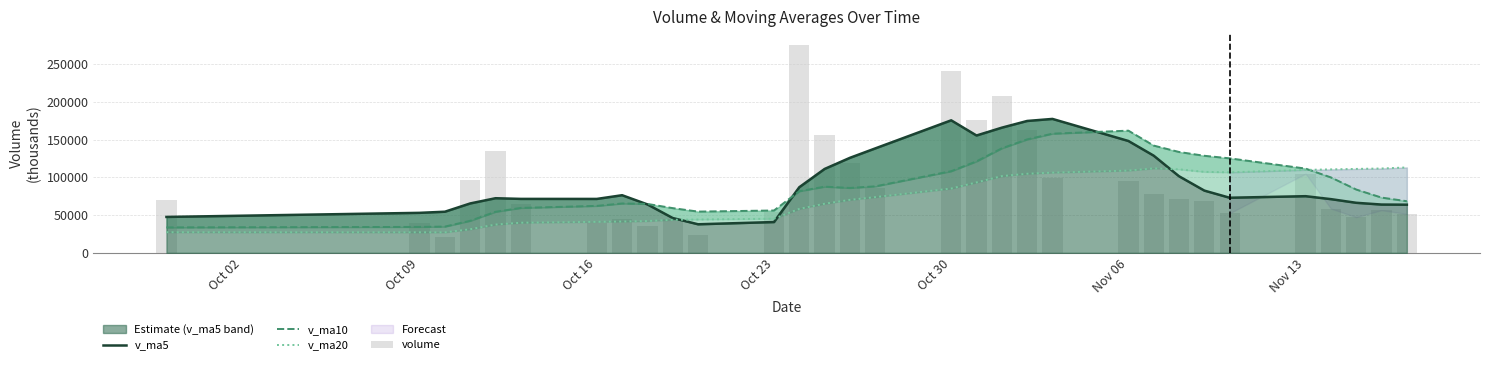

Reading left to right, what are all the values shown in this chart?

v_ma5: 47576.8	52993.9	54495.3	65455.8	72371.9	71481.2	71436.9	76355.0	64176.4	46126.8	37841.6	40800.0	86964.4	111162.4	125908.3	138377.4	175599.9	155489.1	165861.0	174743.8	177459.7	148229.6	128760.9	101480.4	82481.4	73008.9	75066.0	71167.5	66316.9	63980.8	63801.1
v_ma10: 33713.6	34346.6	34786.1	42471.9	54413.6	59529.0	62215.4	65425.2	64816.1	59249.4	54661.4	56118.4	81659.7	87669.4	86017.5	88109.5	108199.9	121226.7	138511.7	150326.1	157918.5	161914.8	142125.0	133670.7	128612.6	125234.3	111647.8	99964.2	83898.7	73231.1	68405.0
v_ma20: 27299.2	27203.4	27155.3	31242.8	37469.7	39907.0	41097.8	41471.8	42142.2	43791.7	44187.5	45232.5	58222.9	65070.7	70215.6	73819.3	85207.7	93325.9	101663.9	104787.7	106290.0	109016.6	111892.4	110670.1	107315.1	106671.9	109923.9	110595.5	111205.2	111778.6	113161.8
volume: 69763.4	40135.1	20635.2	96010.5	135315.4	65309.9	39913.7	45225.7	35117.5	45067.3	23884.1	54705.4	276047.8	156107.7	118796.4	86229.4	240818.2	175493.6	207967.1	163210.9	99808.6	94667.9	78150.2	71564.6	68215.9	52445.7	104953.6	58657.6	47311.8	56535.3	51547.2